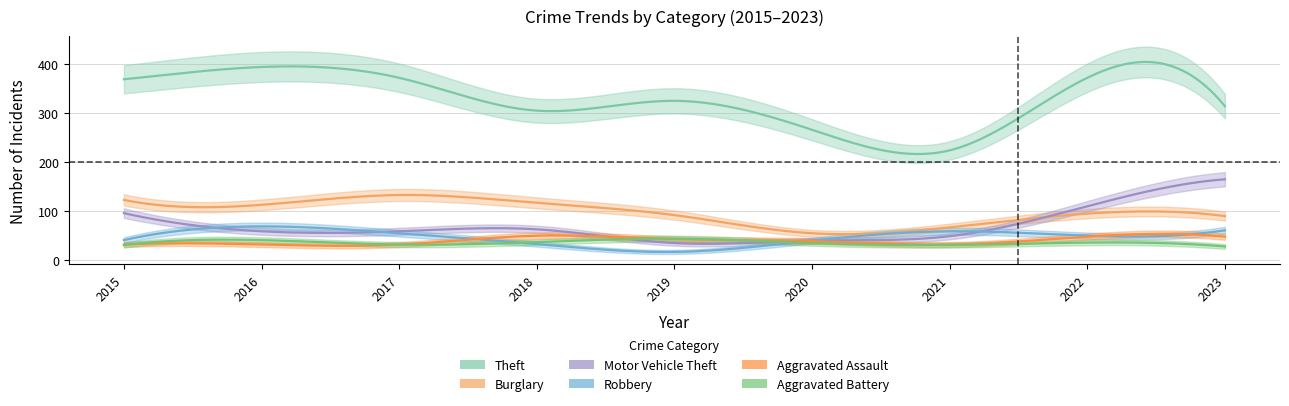

Which series has the largest total across all categories?

Theft